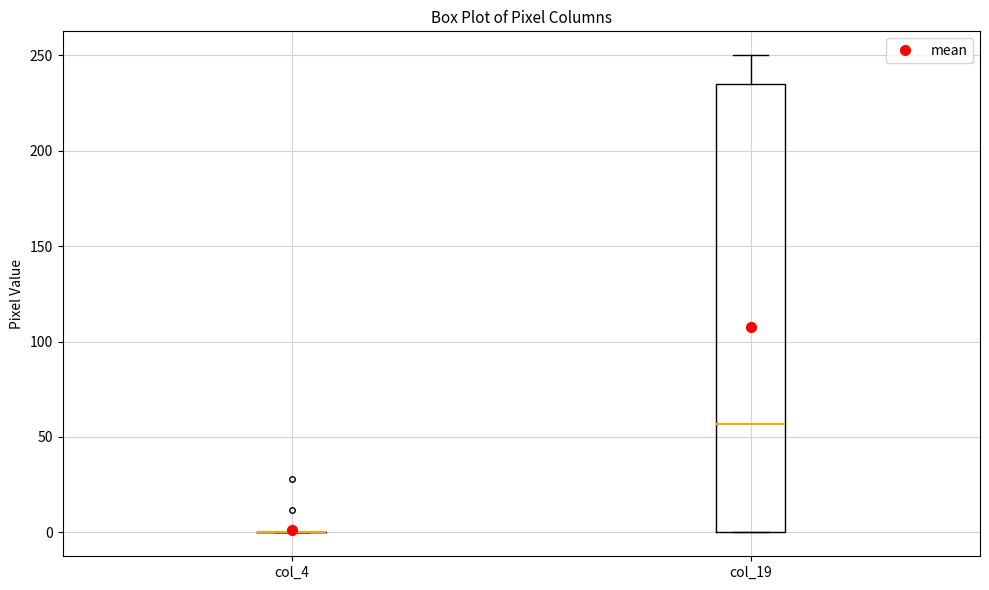

Which box is the tallest, from its lower edge to its upper edge?

col_19